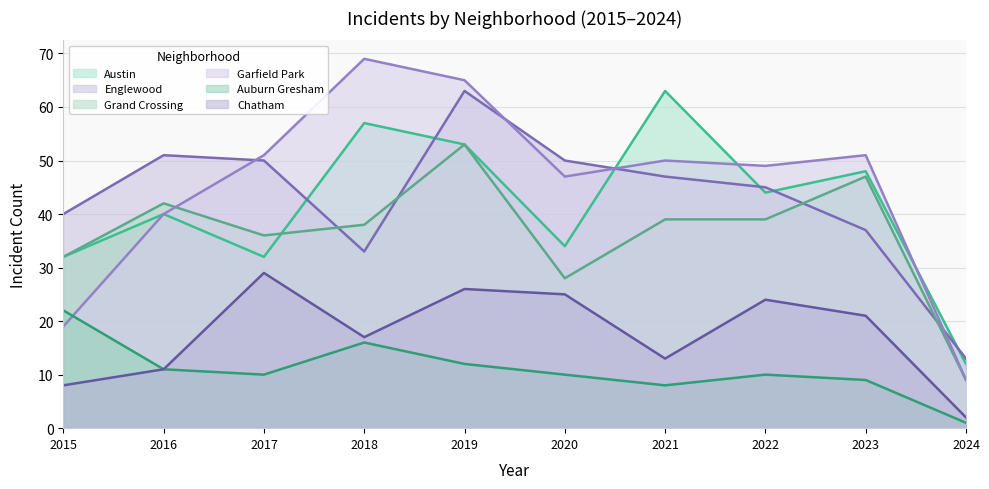

Rank the series by their maximum value, from lowest to highest.

Auburn Gresham, Chatham, Grand Crossing, Austin, Englewood, Garfield Park